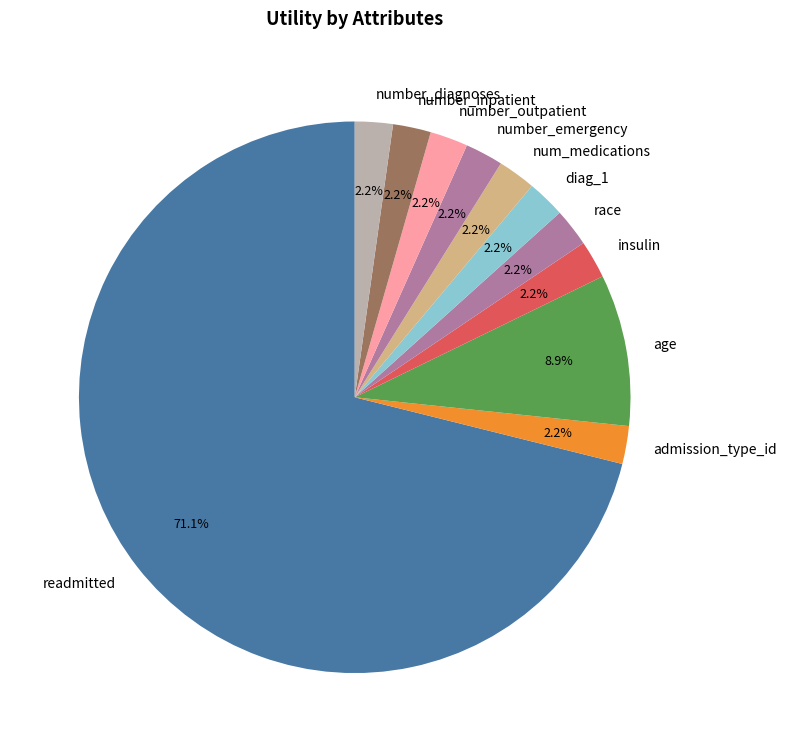

Which category has the biggest portion of the pie?

readmitted